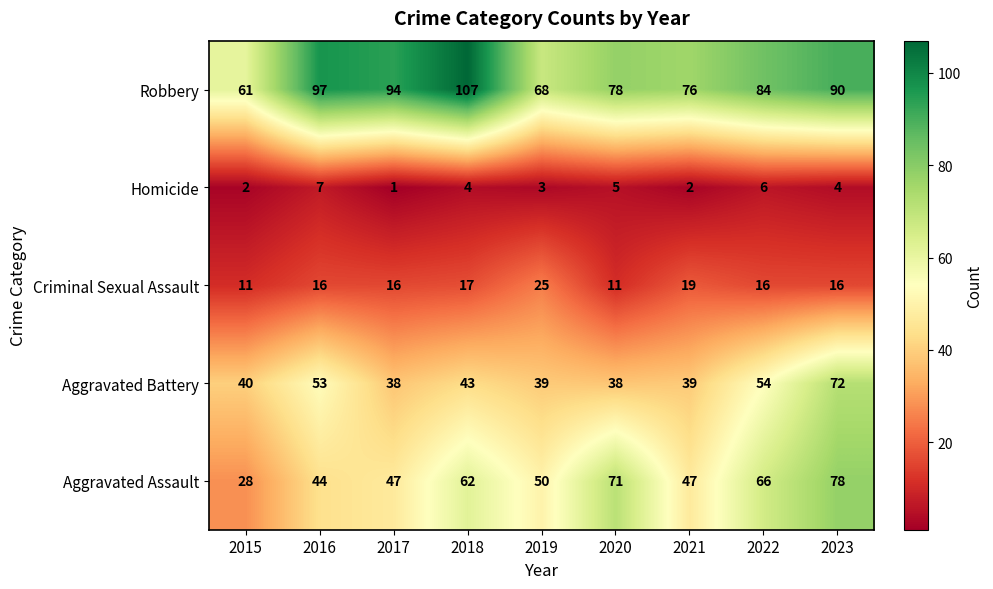

What is the total value across all series at 2017?

196